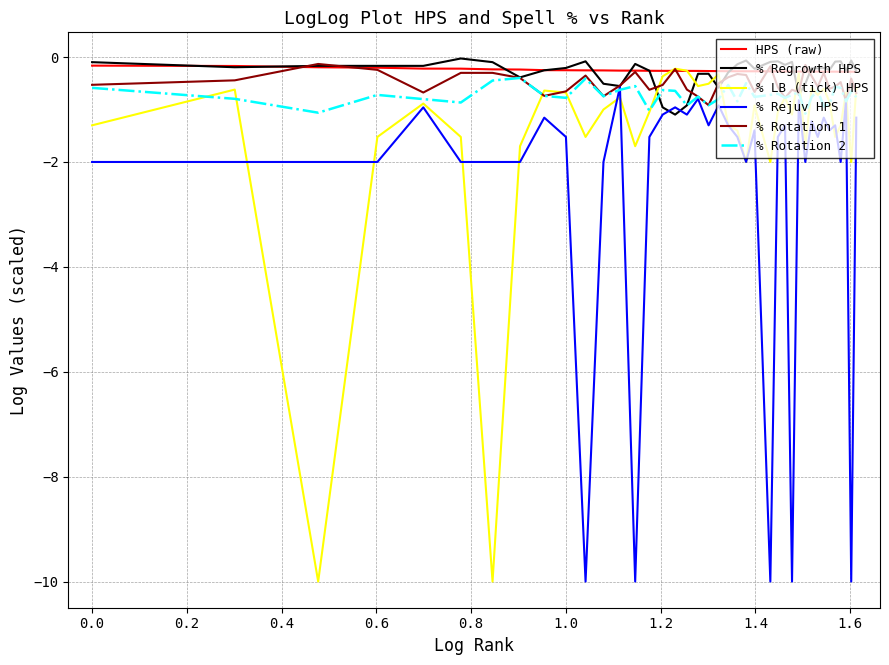

What is the average value of the % LB (tick) HPS series?

-1.5